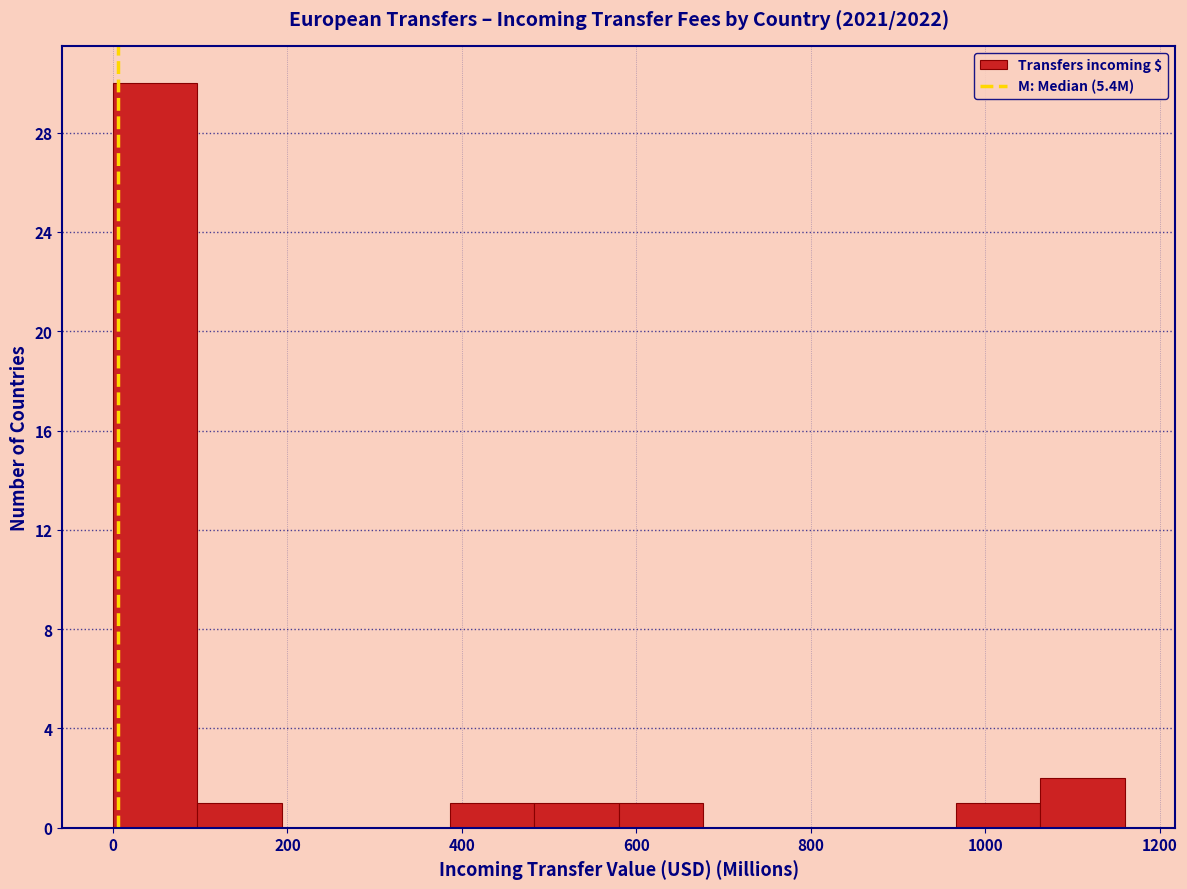

Reading left to right, list every bar in this chart as the range it spans on the x-axis followed by its height. Neither the bar edges nor the heights are printed on the chart, so give them approximately, as read against the axes.

0 to 100: 30
100 to 200: 1
200 to 280: 0
280 to 380: 0
380 to 480: 1
480 to 580: 1
580 to 680: 1
680 to 780: 0
780 to 860: 0
860 to 960: 0
960 to 1060: 1
1060 to 1160: 2